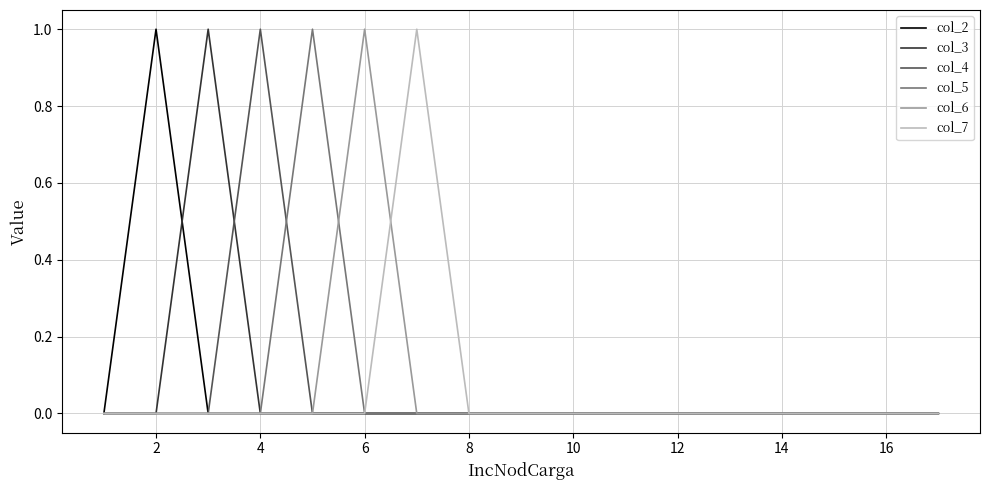

How many lines are shown in the chart?

6